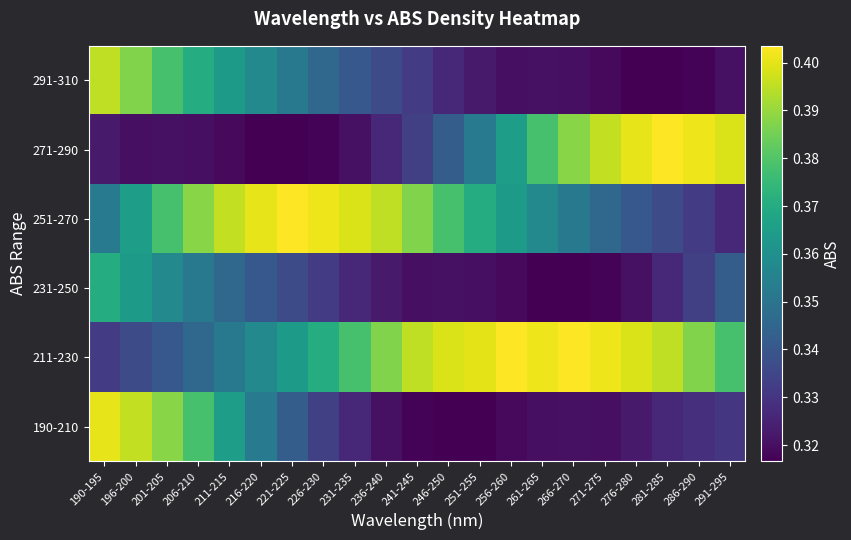

Reading left to right, list all the values displayed in this chart.

190-210: 190-195=0.4	196-200=0.4	201-205=0.4	206-210=0.4	211-215=0.4	216-220=0.4	221-225=0.3	226-230=0.3	231-235=0.3	236-240=0.3	241-245=0.3	246-250=0.3	251-255=0.3	256-260=0.3	261-265=0.3	266-270=0.3	271-275=0.3	276-280=0.3	281-285=0.3	286-290=0.3	291-295=0.3
211-230: 190-195=0.3	196-200=0.3	201-205=0.3	206-210=0.3	211-215=0.4	216-220=0.4	221-225=0.4	226-230=0.4	231-235=0.4	236-240=0.4	241-245=0.4	246-250=0.4	251-255=0.4	256-260=0.4	261-265=0.4	266-270=0.4	271-275=0.4	276-280=0.4	281-285=0.4	286-290=0.4	291-295=0.4
231-250: 190-195=0.4	196-200=0.4	201-205=0.4	206-210=0.4	211-215=0.3	216-220=0.3	221-225=0.3	226-230=0.3	231-235=0.3	236-240=0.3	241-245=0.3	246-250=0.3	251-255=0.3	256-260=0.3	261-265=0.3	266-270=0.3	271-275=0.3	276-280=0.3	281-285=0.3	286-290=0.3	291-295=0.3
251-270: 190-195=0.4	196-200=0.4	201-205=0.4	206-210=0.4	211-215=0.4	216-220=0.4	221-225=0.4	226-230=0.4	231-235=0.4	236-240=0.4	241-245=0.4	246-250=0.4	251-255=0.4	256-260=0.4	261-265=0.4	266-270=0.4	271-275=0.3	276-280=0.3	281-285=0.3	286-290=0.3	291-295=0.3
271-290: 190-195=0.3	196-200=0.3	201-205=0.3	206-210=0.3	211-215=0.3	216-220=0.3	221-225=0.3	226-230=0.3	231-235=0.3	236-240=0.3	241-245=0.3	246-250=0.3	251-255=0.4	256-260=0.4	261-265=0.4	266-270=0.4	271-275=0.4	276-280=0.4	281-285=0.4	286-290=0.4	291-295=0.4
291-310: 190-195=0.4	196-200=0.4	201-205=0.4	206-210=0.4	211-215=0.4	216-220=0.4	221-225=0.4	226-230=0.3	231-235=0.3	236-240=0.3	241-245=0.3	246-250=0.3	251-255=0.3	256-260=0.3	261-265=0.3	266-270=0.3	271-275=0.3	276-280=0.3	281-285=0.3	286-290=0.3	291-295=0.3